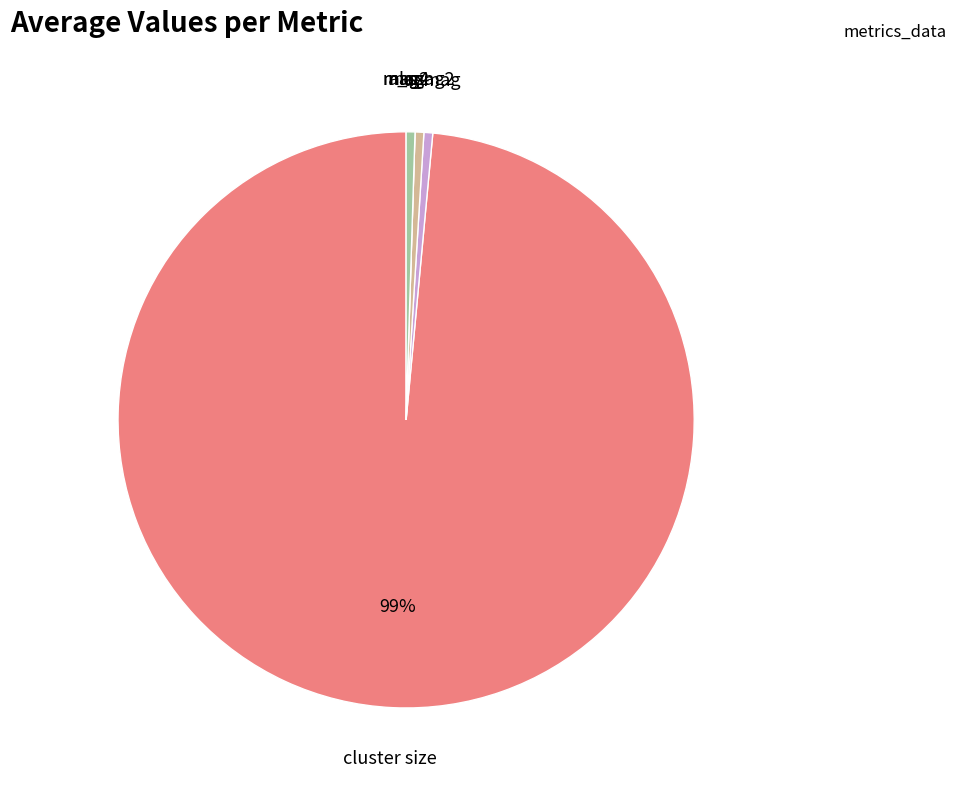

Count the number of slices in the pie.

8